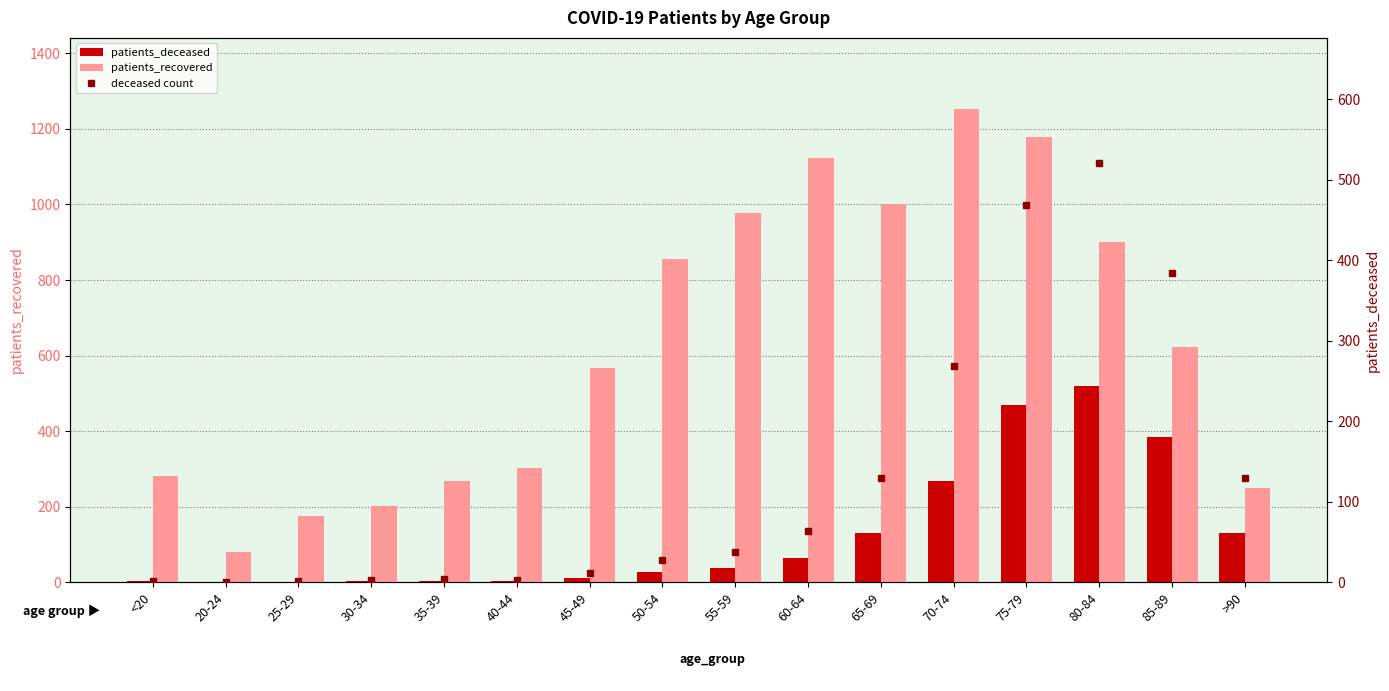

Which series has the largest range (max minus min)?

patients_recovered